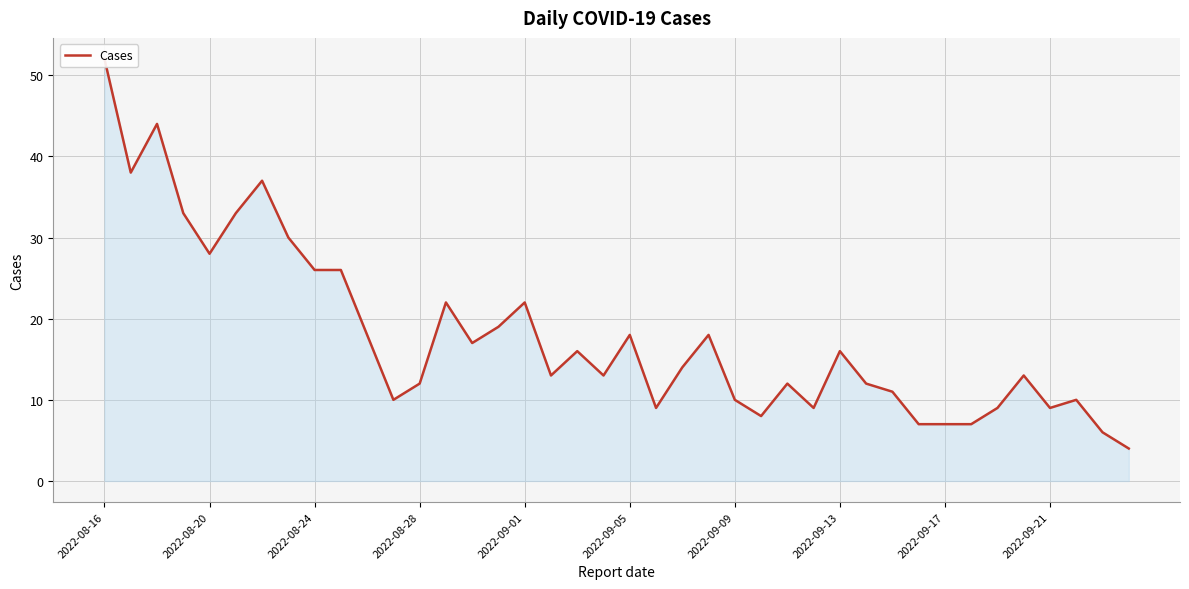

What is the difference between the second highest and minimum values?

40